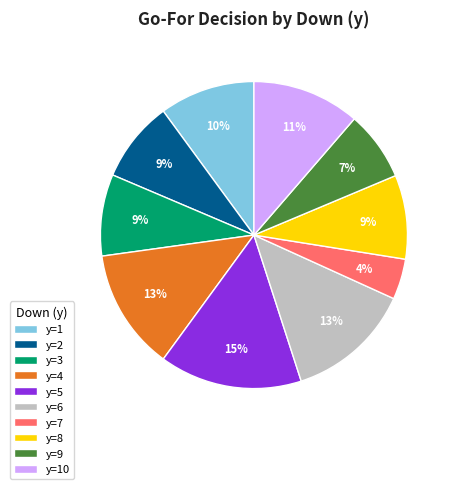

What is the ratio of the value at y=2 to the value at y=1?

0.9